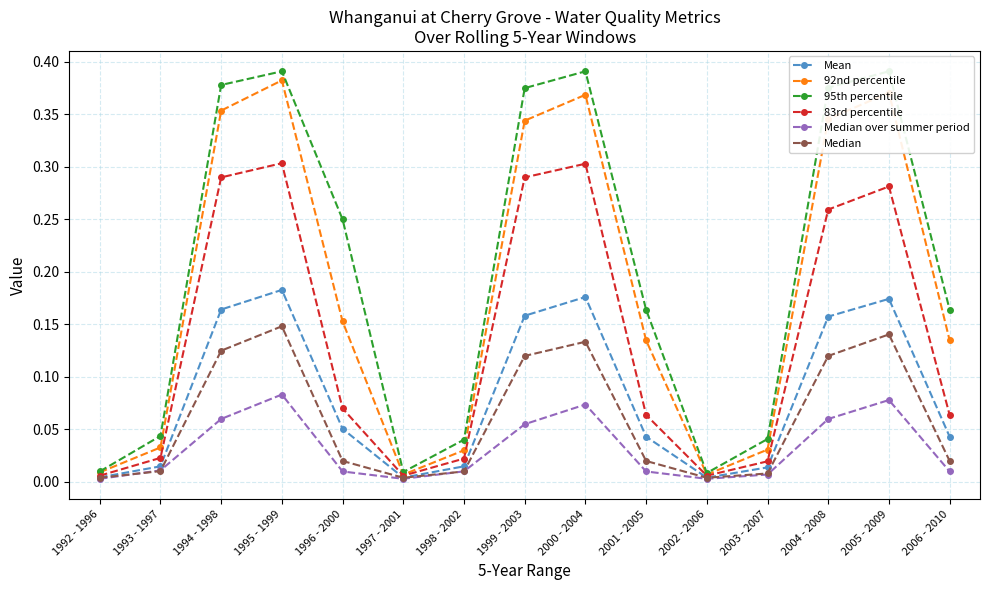

Which series has the widest spread of values?

95th percentile